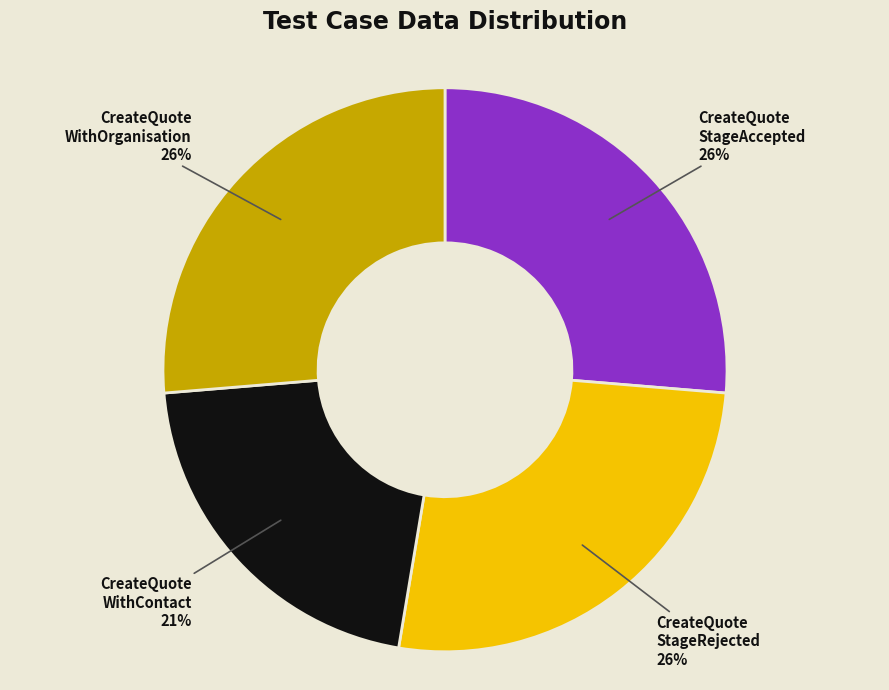

To the nearest percent, what is the difference between the largest and smallest slice percentages?

5%